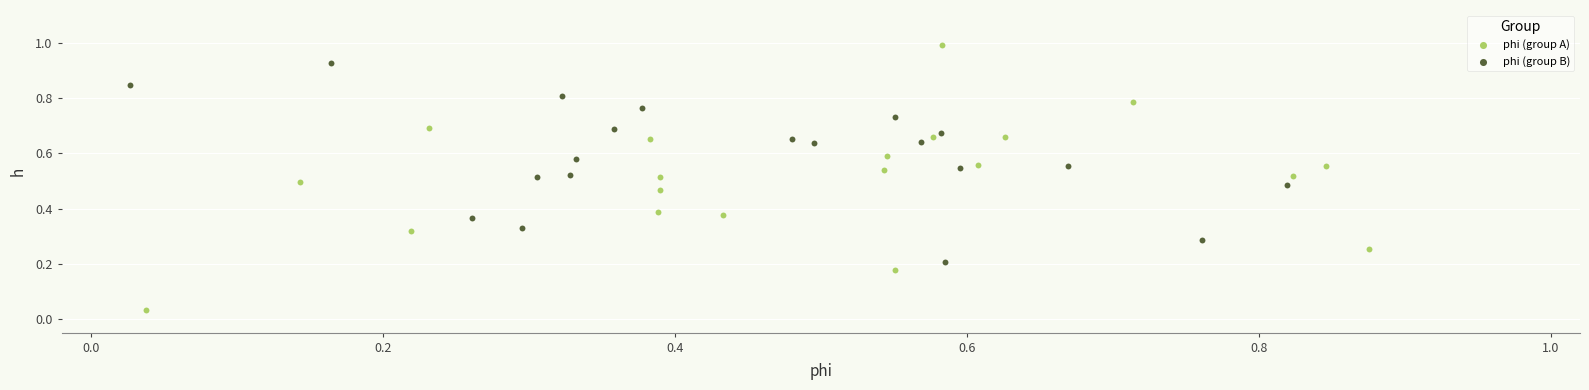

Which series reaches the maximum Y coordinate?

phi (group A)